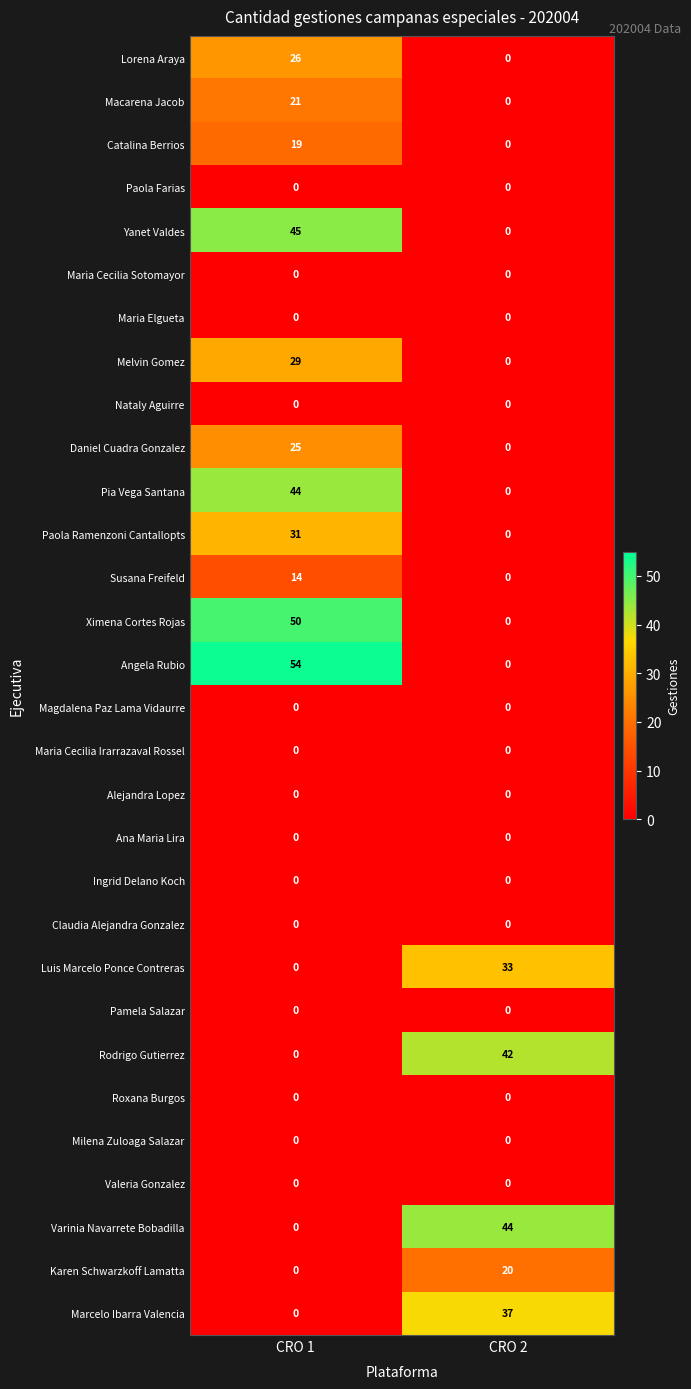

What is the difference between the Varinia Navarrete Bobadilla values at CRO 1 and CRO 2?

44